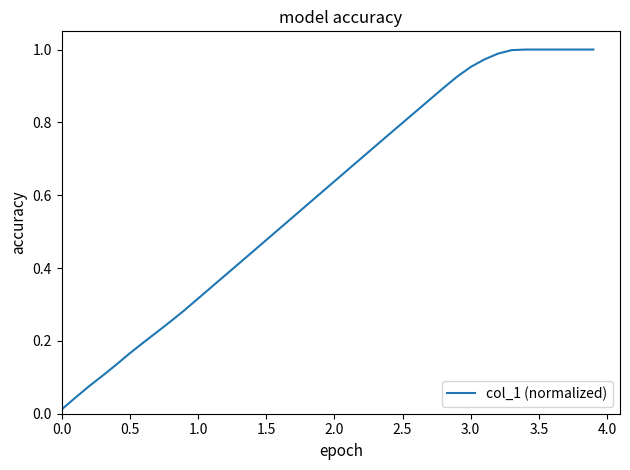

The chart shows a value of 1.7 at 3.5. True or false?

False